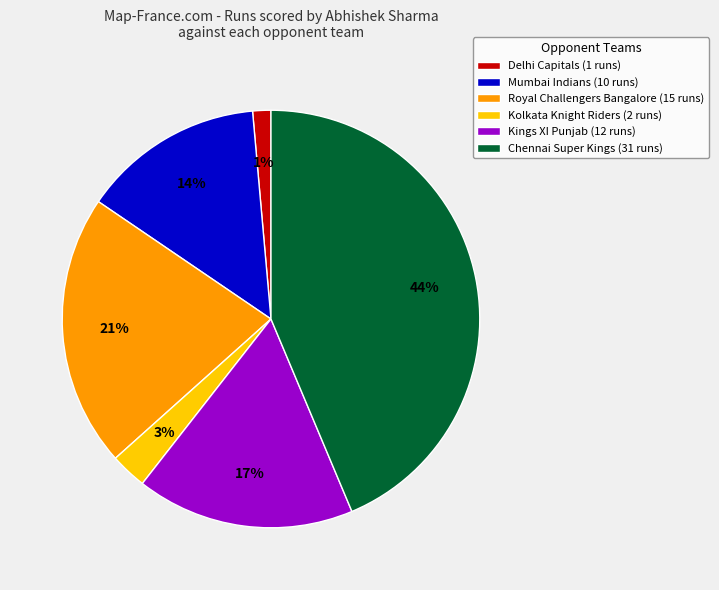

Between Delhi Capitals (1 runs) and Kolkata Knight Riders (2 runs), which is larger?

Kolkata Knight Riders (2 runs)